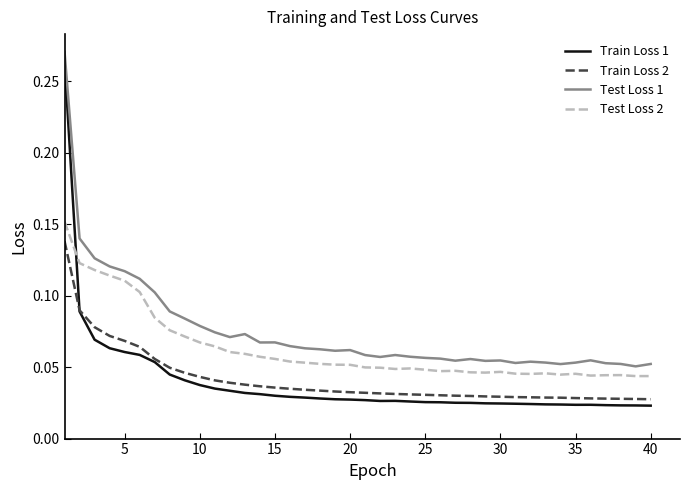

True or false: Test Loss 1 and Train Loss 2 intersect in this chart.

False